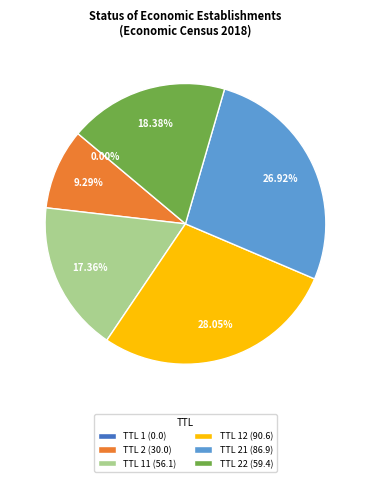

What is the ratio of the value at TTL 2 (30.0) to the value at TTL 11 (56.1)?

0.5